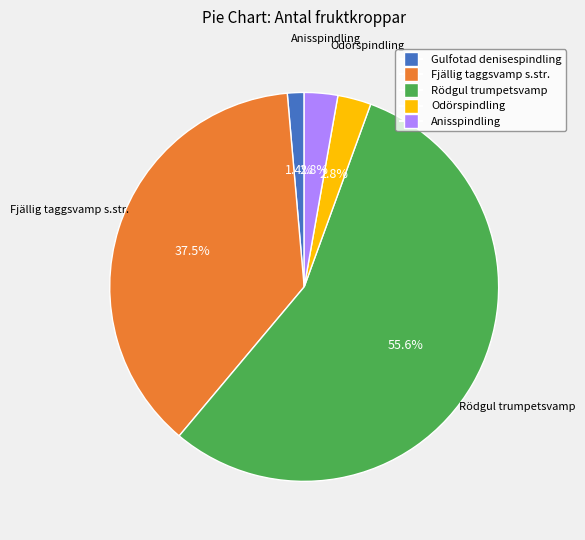

Is there a majority slice in this chart?

Yes